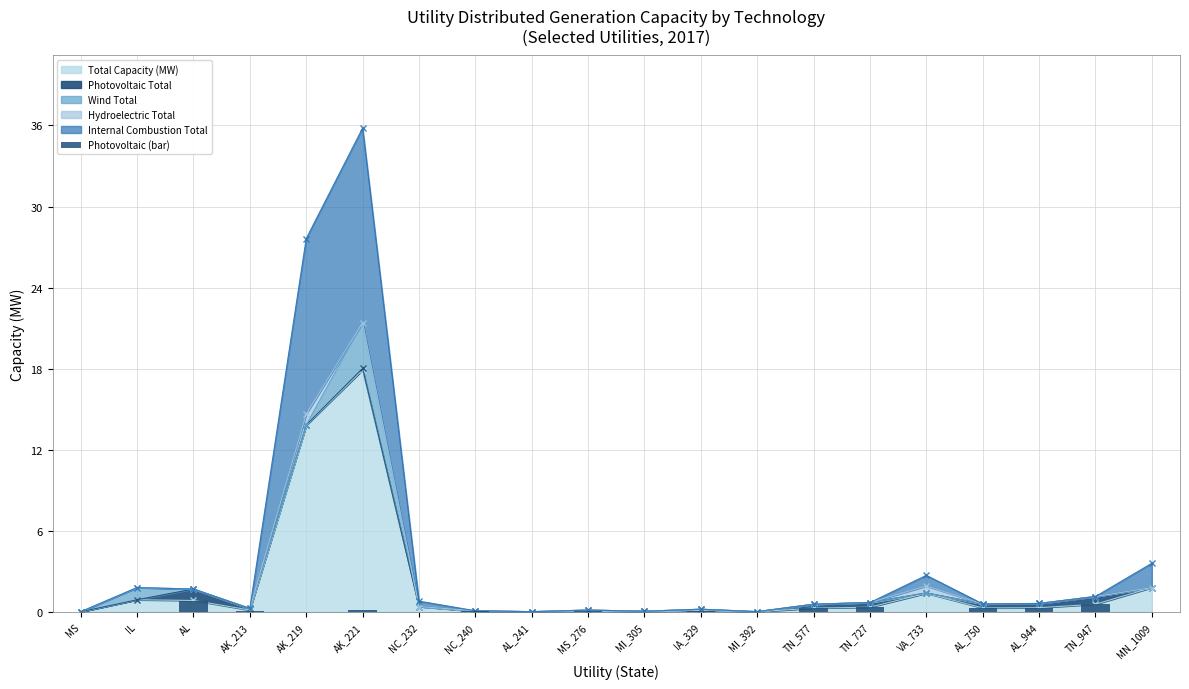

The Total Capacity (MW) series shows 0.3 at AL_944. True or false?

True